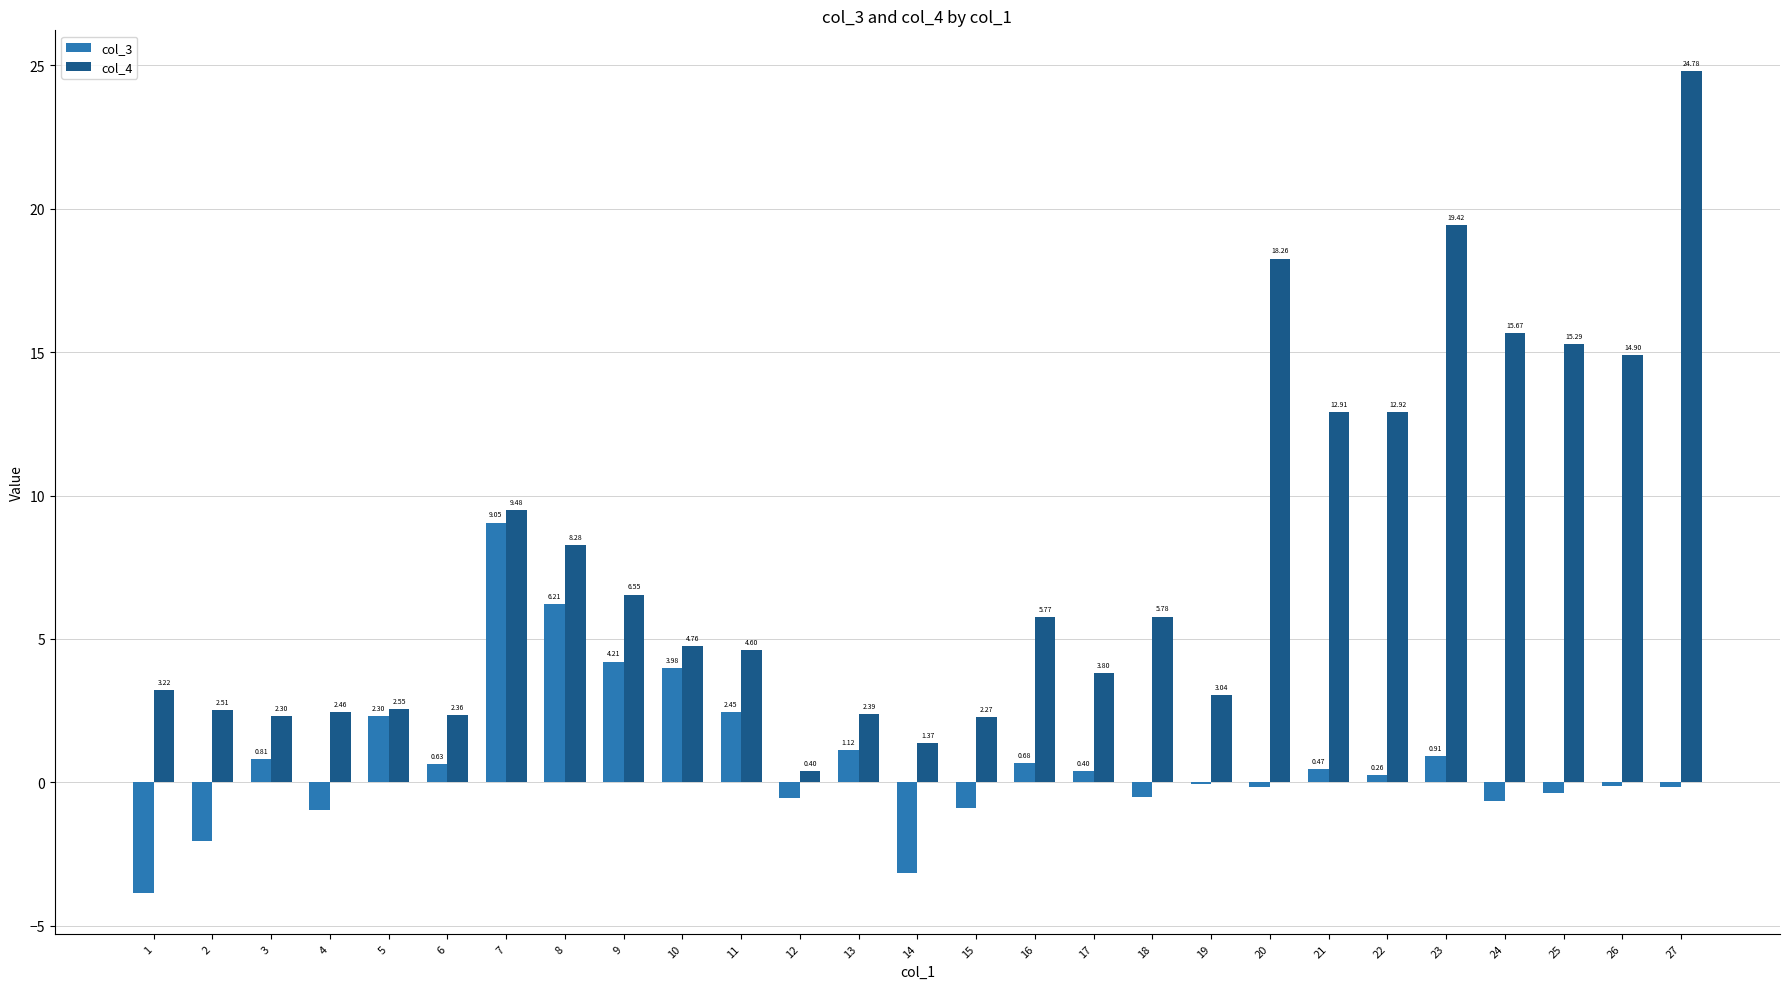

How many groups of bars are there?

27